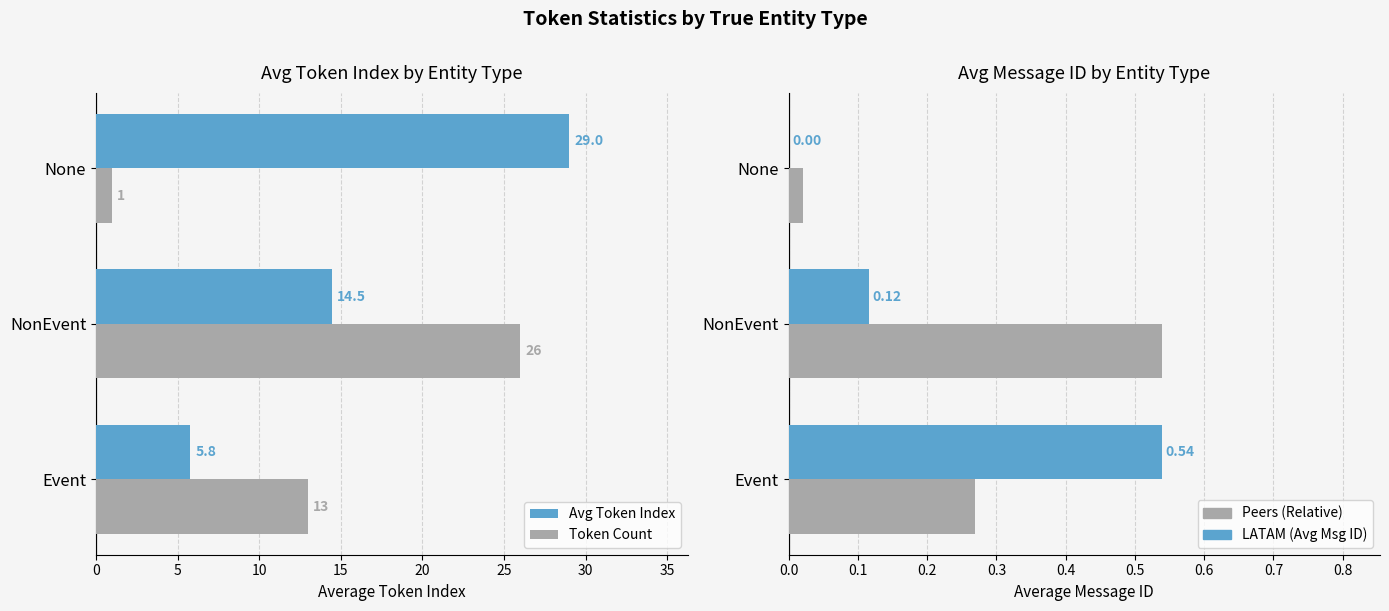

What is the difference between the highest and lowest values at Event?

12.7